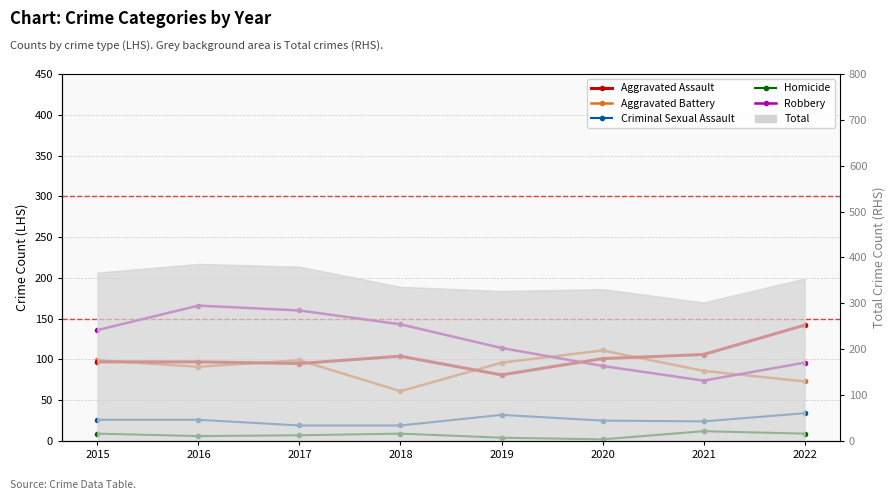

The value of Aggravated Battery at 2016 is 147. True or false?

False